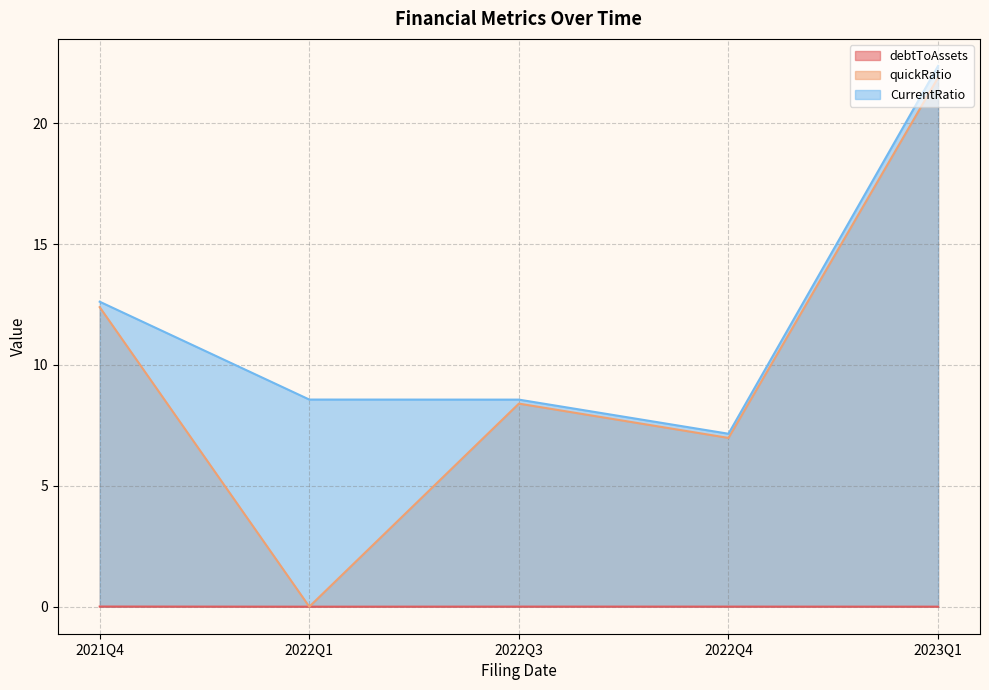

At 2022Q1, list the series in order from largest to smallest.

CurrentRatio, debtToAssets, quickRatio